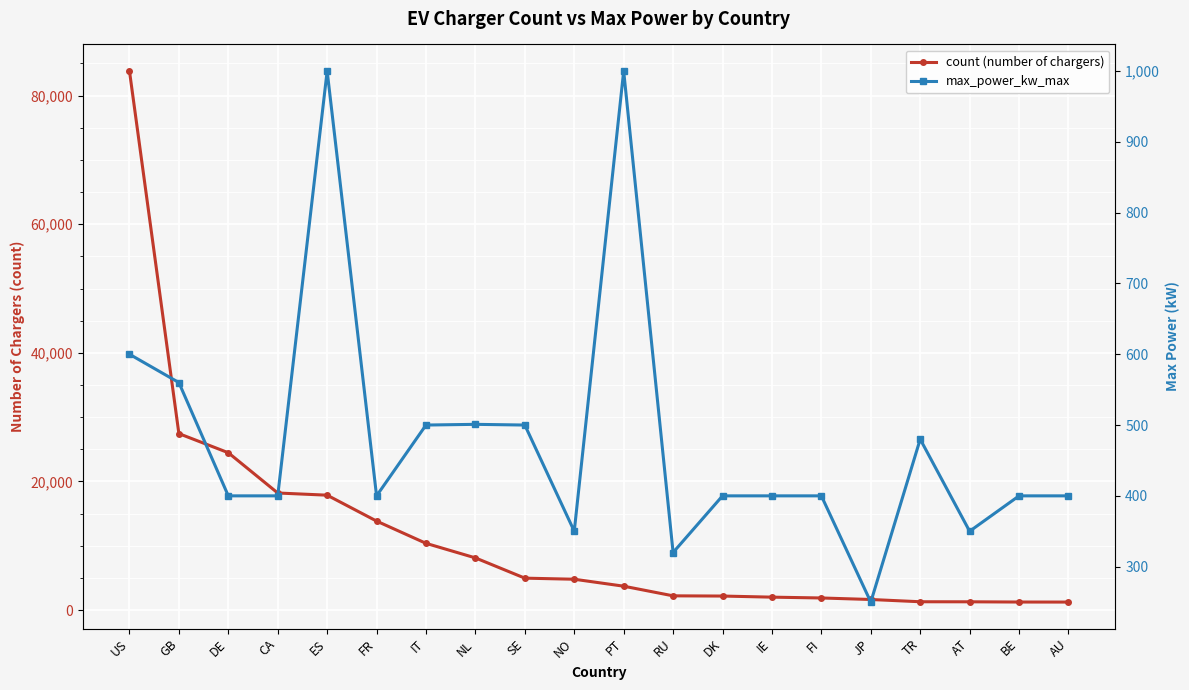

What is the label of the 2nd point from the left?

GB